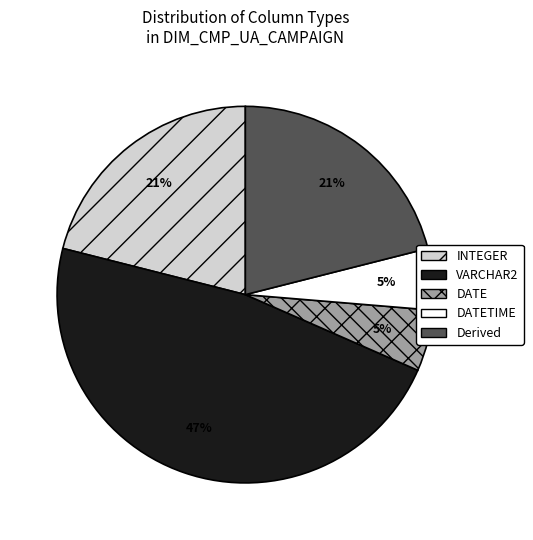

Does DATETIME represent more than half of the total?

No